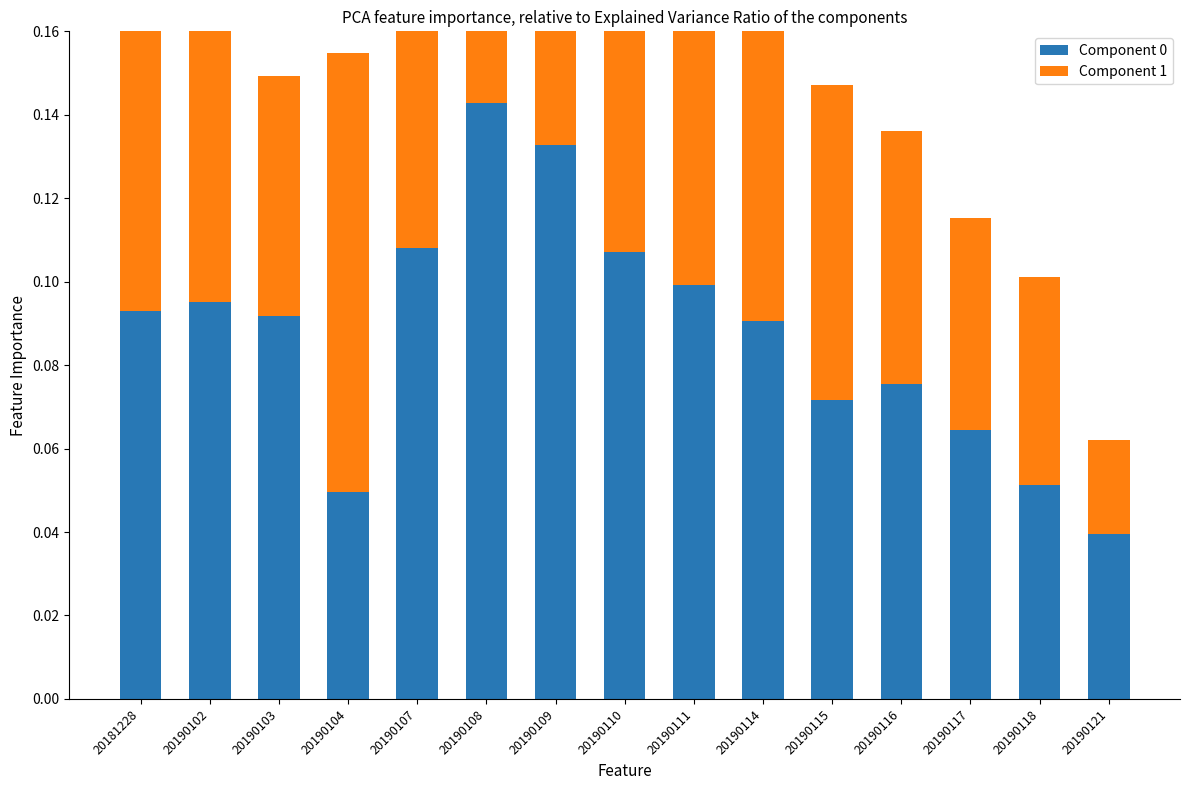

Reading right to left, extract all data points from this chart.

Component 0: 20190121=0.0	20190118=0.1	20190117=0.1	20190116=0.1	20190115=0.1	20190114=0.1	20190111=0.1	20190110=0.1	20190109=0.1	20190108=0.1	20190107=0.1	20190104=0.0	20190103=0.1	20190102=0.1	20181228=0.1
Component 1: 20190121=0.0	20190118=0.0	20190117=0.1	20190116=0.1	20190115=0.1	20190114=0.1	20190111=0.1	20190110=0.1	20190109=0.1	20190108=0.1	20190107=0.1	20190104=0.1	20190103=0.1	20190102=0.1	20181228=0.1